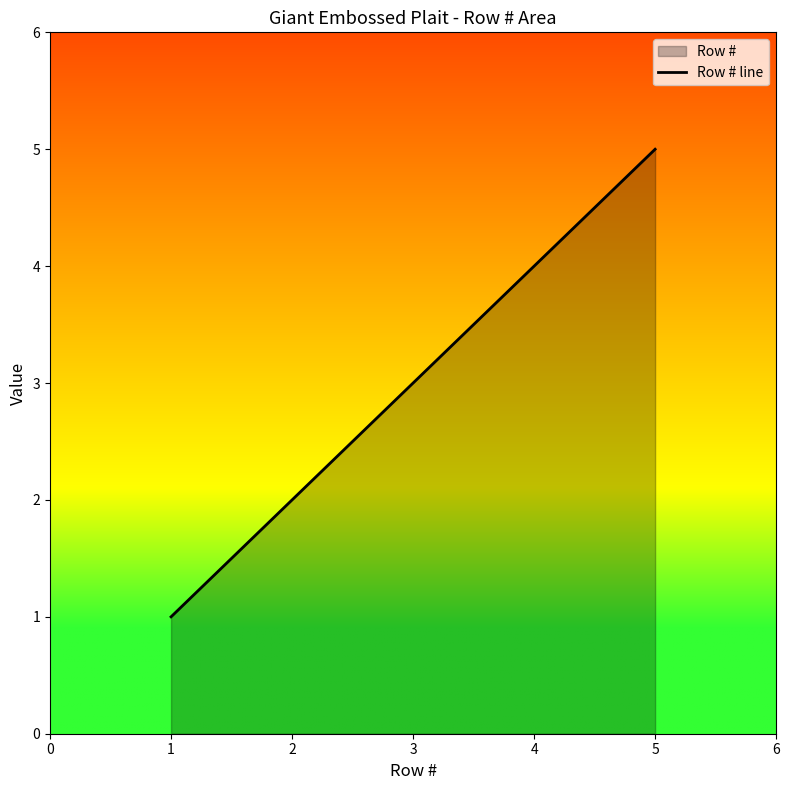

Reading right to left, what are all the values shown in this chart?

5	4	3	2	1